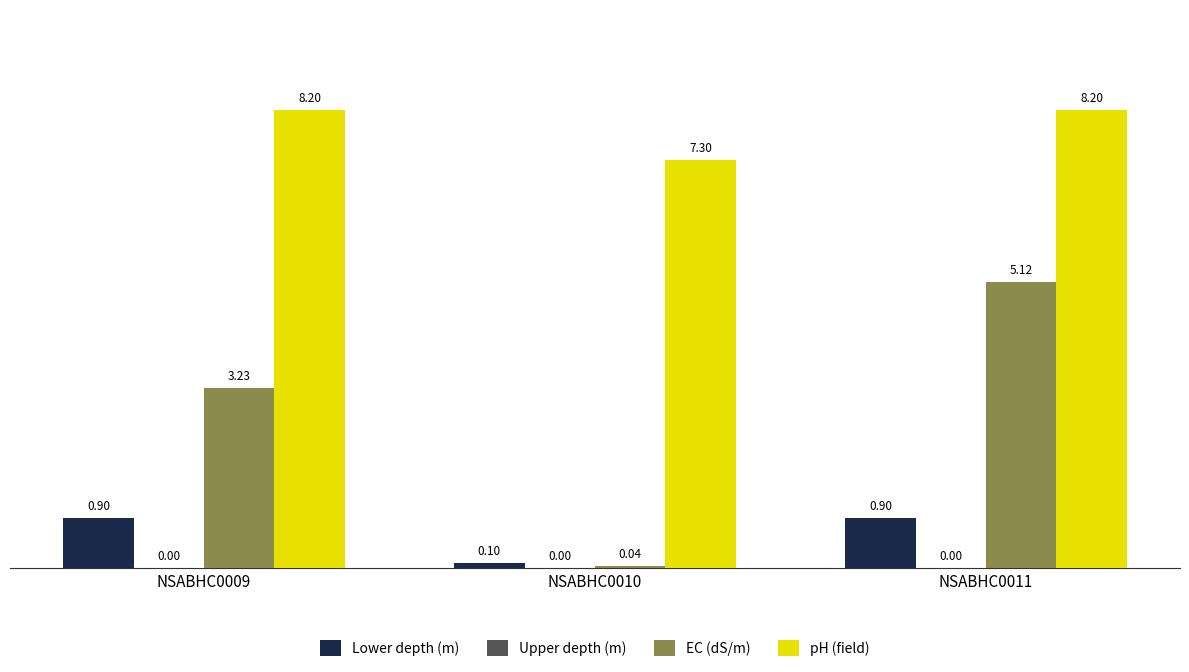

How many bars are there in total?

9